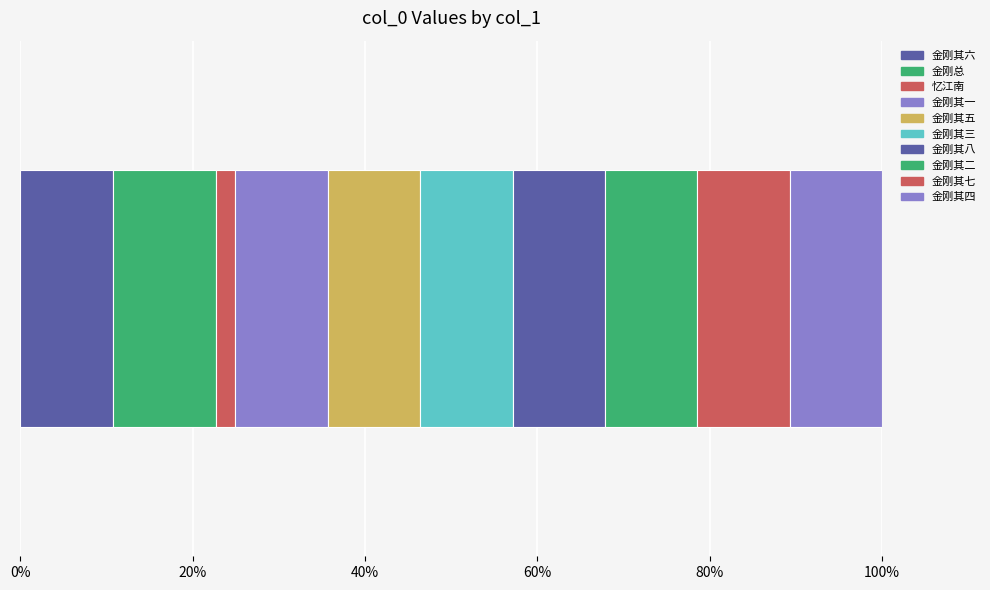

What position from the left is 金刚随机无尽颂 其二 依法出生分第八?

8